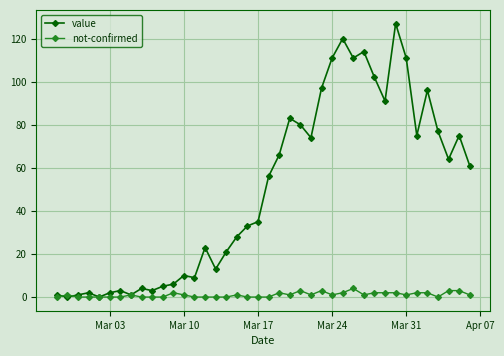

What is the value of the not-confirmed point at the 26th from the left?

3